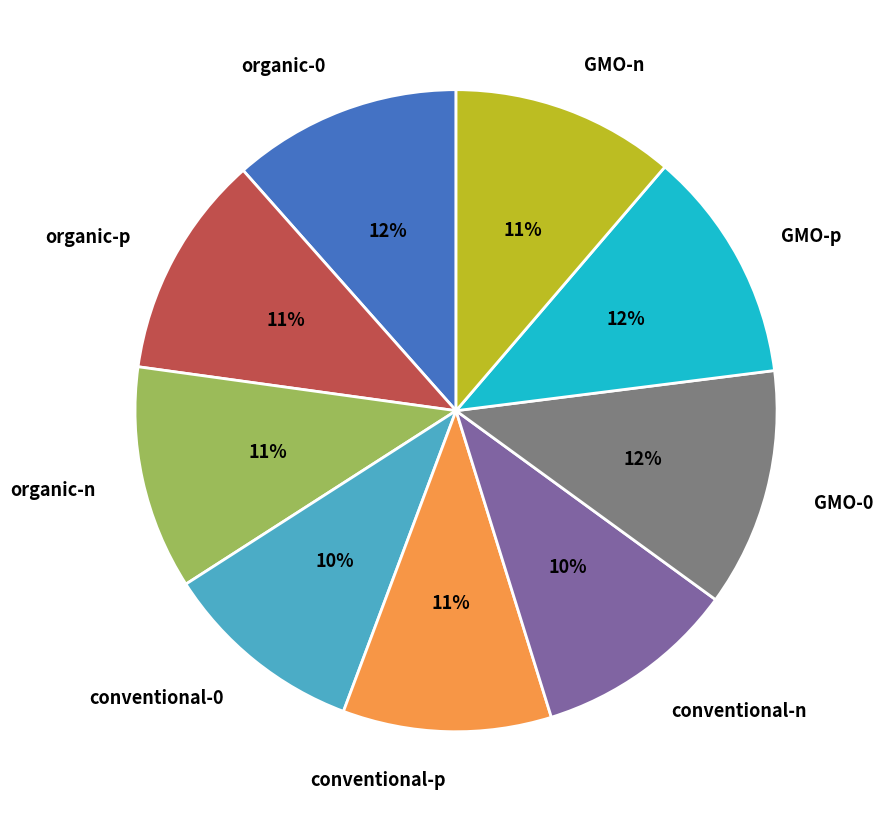

What percentage is the GMO-0 slice, to the nearest percent?

12%